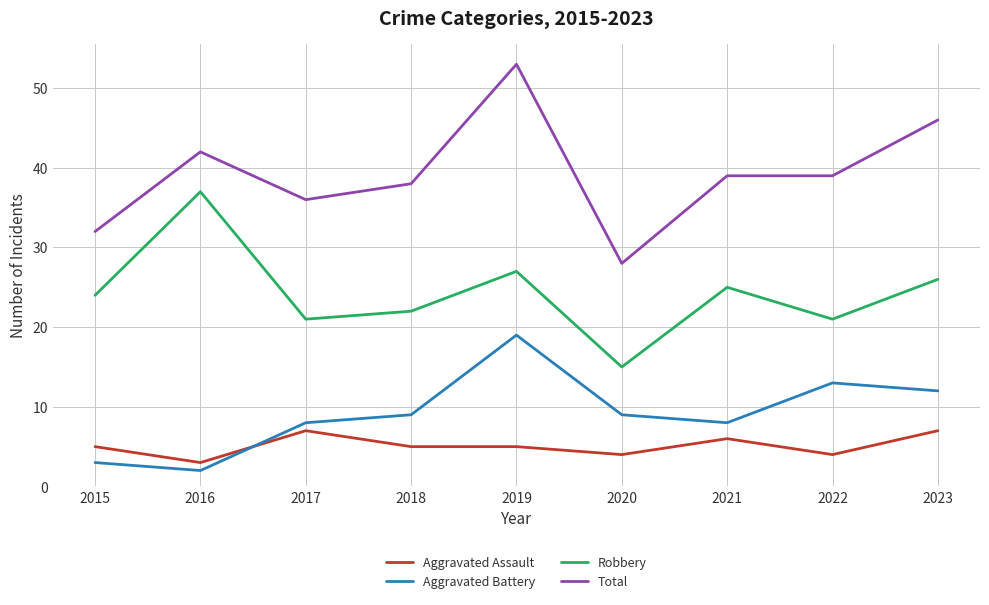

What is the sum of all Total values?

353